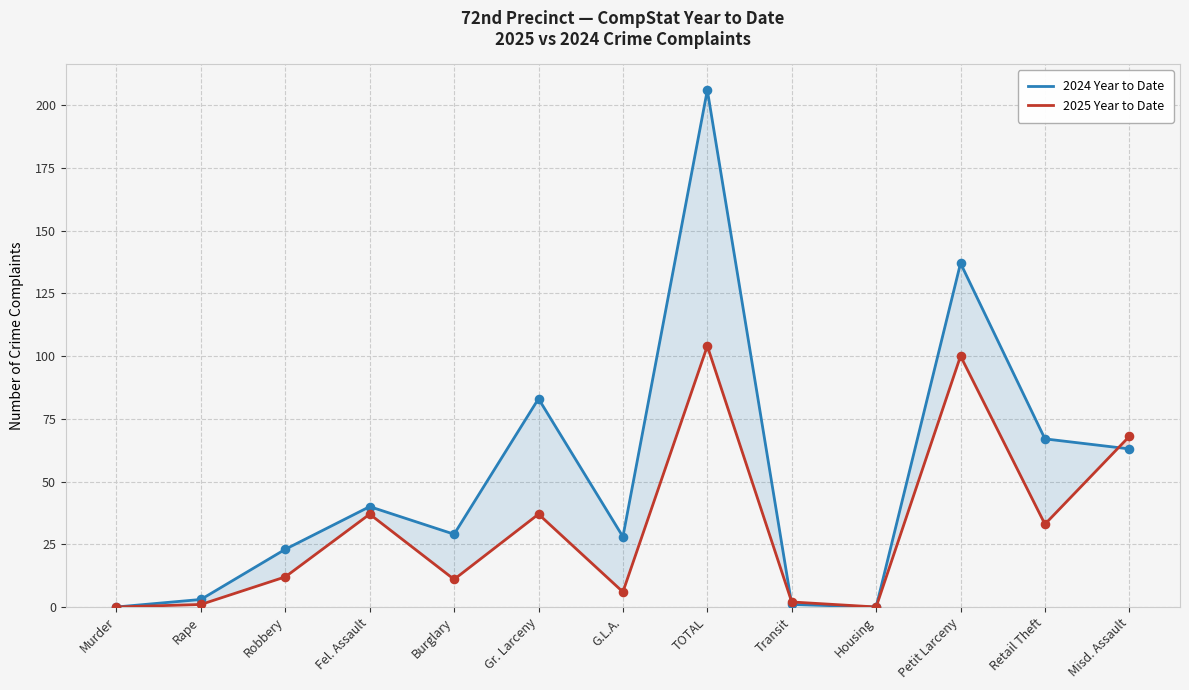

Which series reaches the maximum Y coordinate?

2024 Year to Date